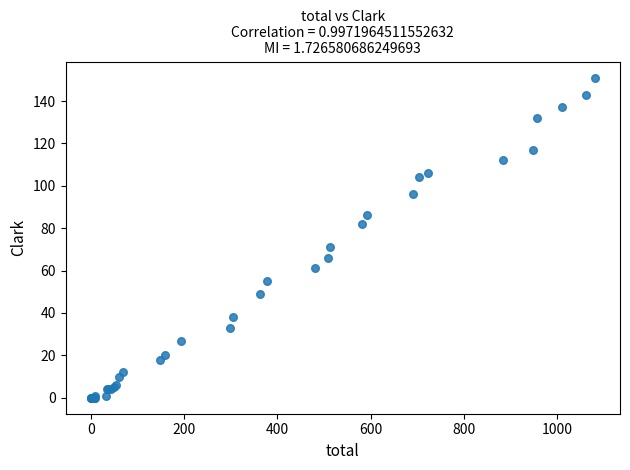

What Y value in the scatter plot is closest to 75?

71